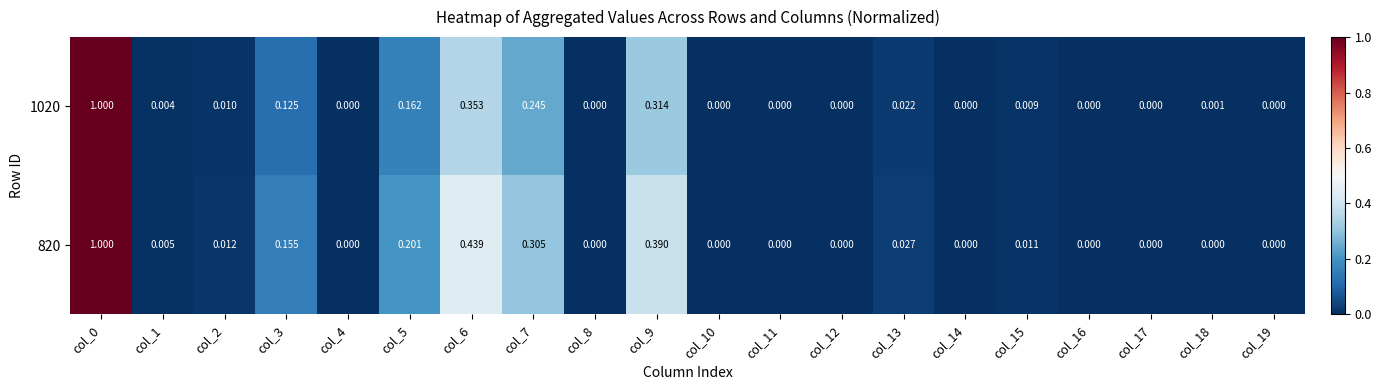

At which category is the sum across all series the highest?

col_0